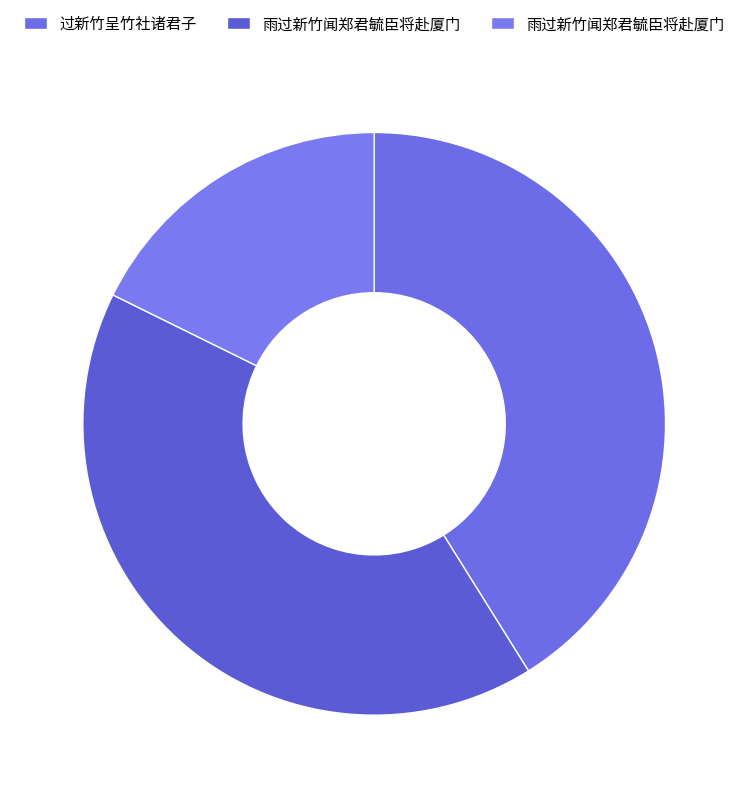

How many segments does this pie chart have?

3